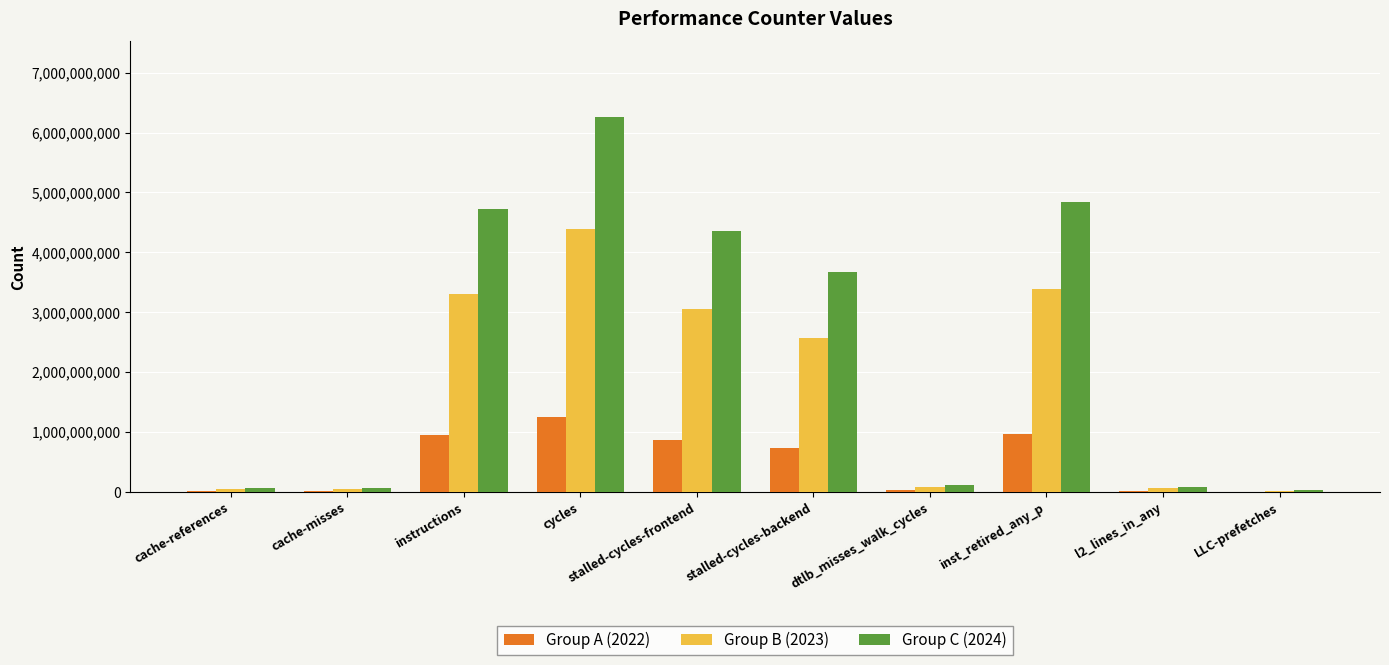

What is the greatest value displayed?

6266536325.4